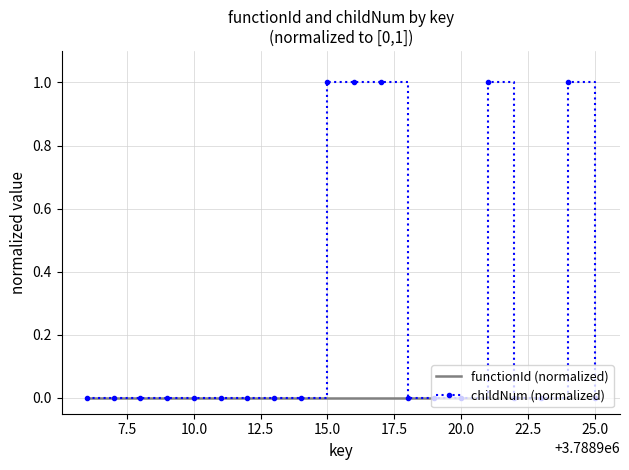

Reading right to left, list all the values displayed in this chart.

functionId (normalized): 0.0	0.0	0.0	0.0	0.0	0.0	0.0	0.0	0.0	0.0	0.0	0.0	0.0	0.0	0.0	0.0	0.0	0.0	0.0	0.0
childNum (normalized): 0.0	1.0	0.0	0.0	1.0	0.0	0.0	0.0	1.0	1.0	1.0	0.0	0.0	0.0	0.0	0.0	0.0	0.0	0.0	0.0